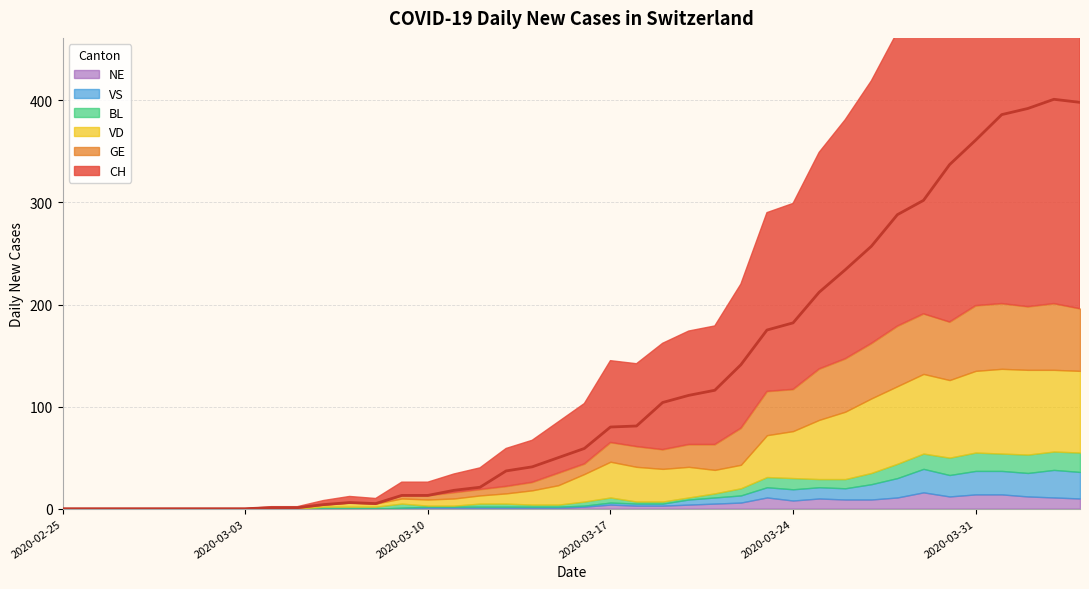

Where is NE nearest to the value 8?

2020-03-24